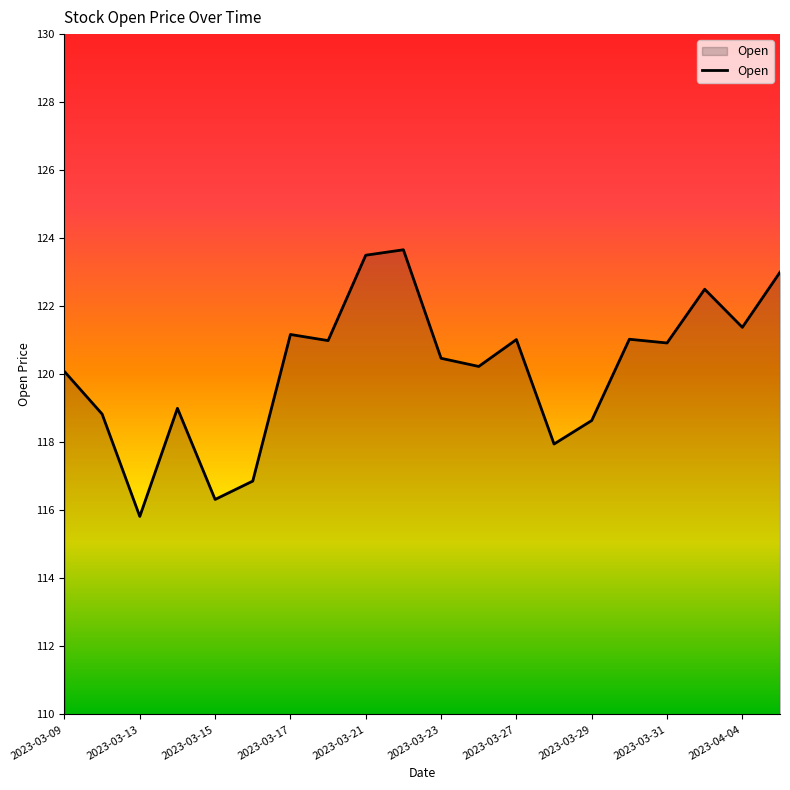

What is the greatest value displayed?

123.7